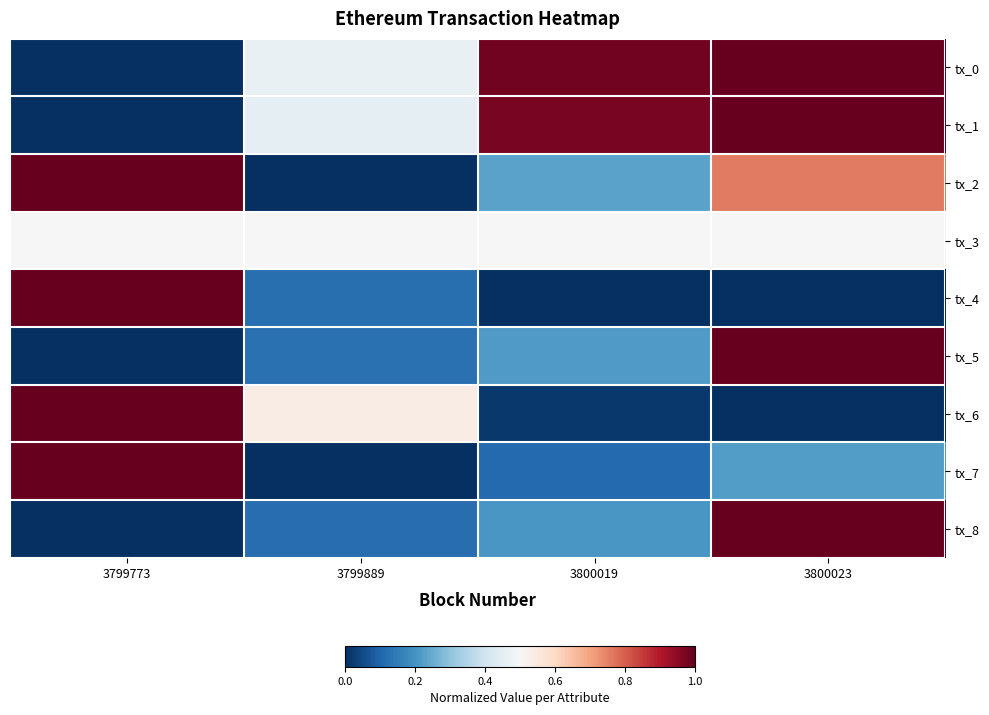

At which category is the sum across all series the highest?

3800023